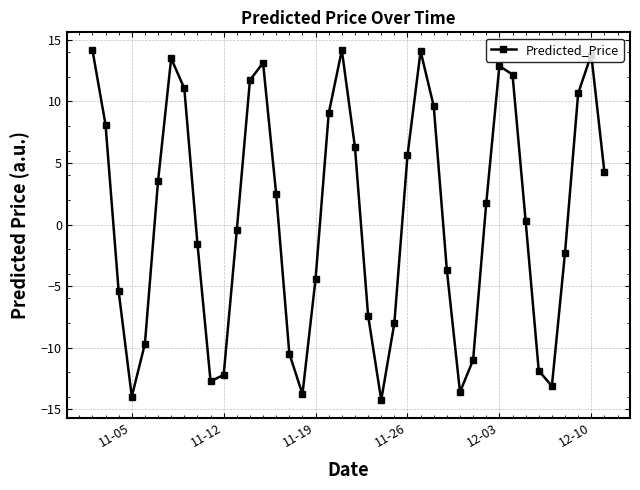

How many points are lower than both their immediate neighbors (excluding endpoints)?

6